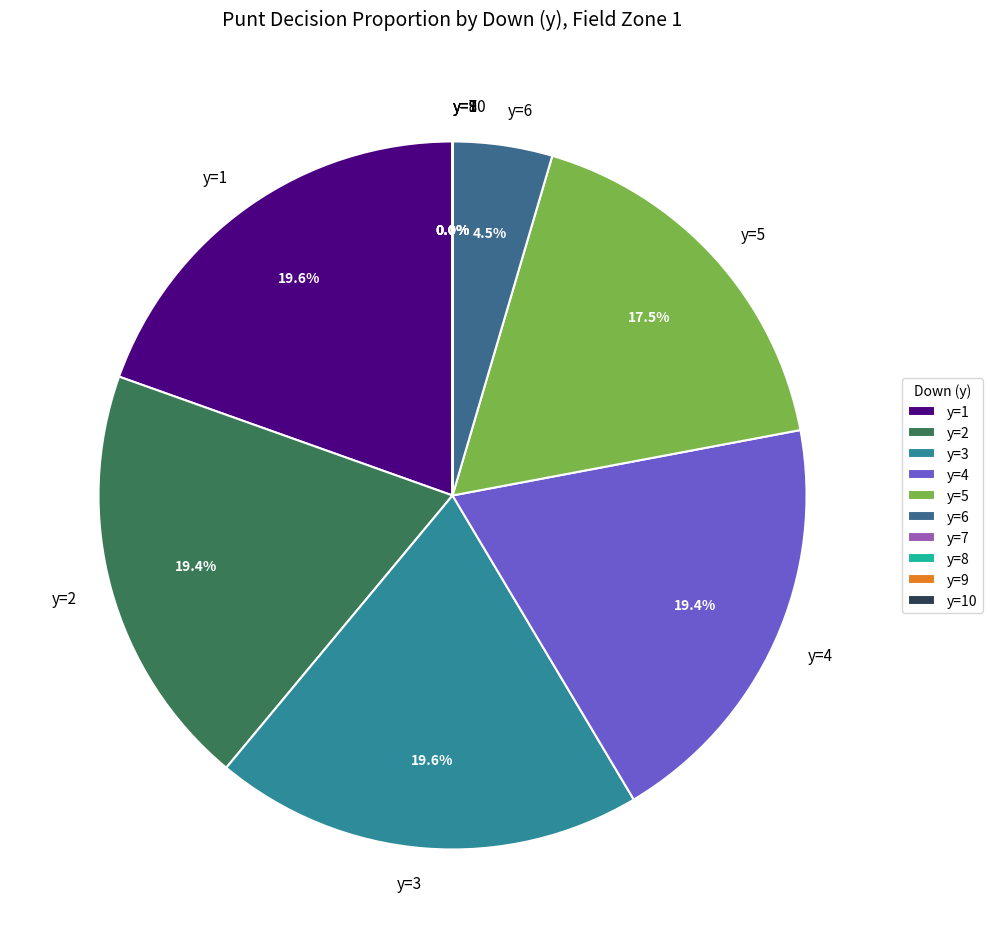

Count the number of slices in the pie.

10